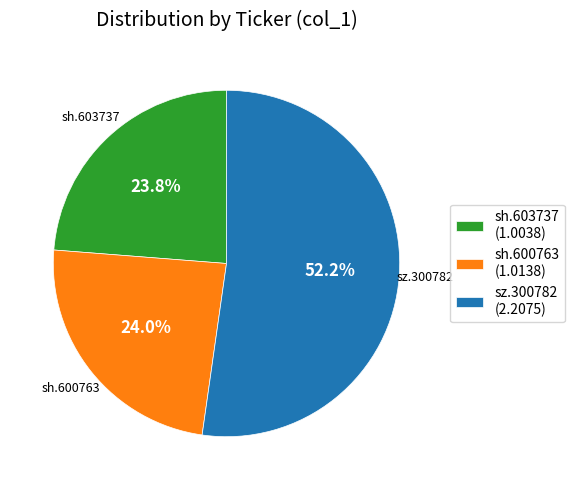

Count the number of slices in the pie.

3